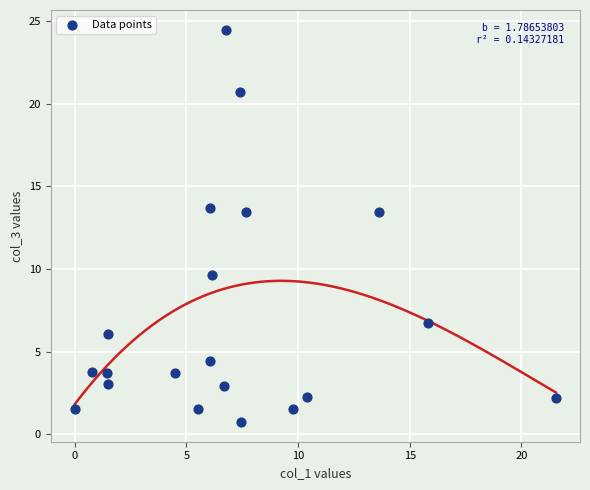

What is the range of Y values (max minus min)?

23.8